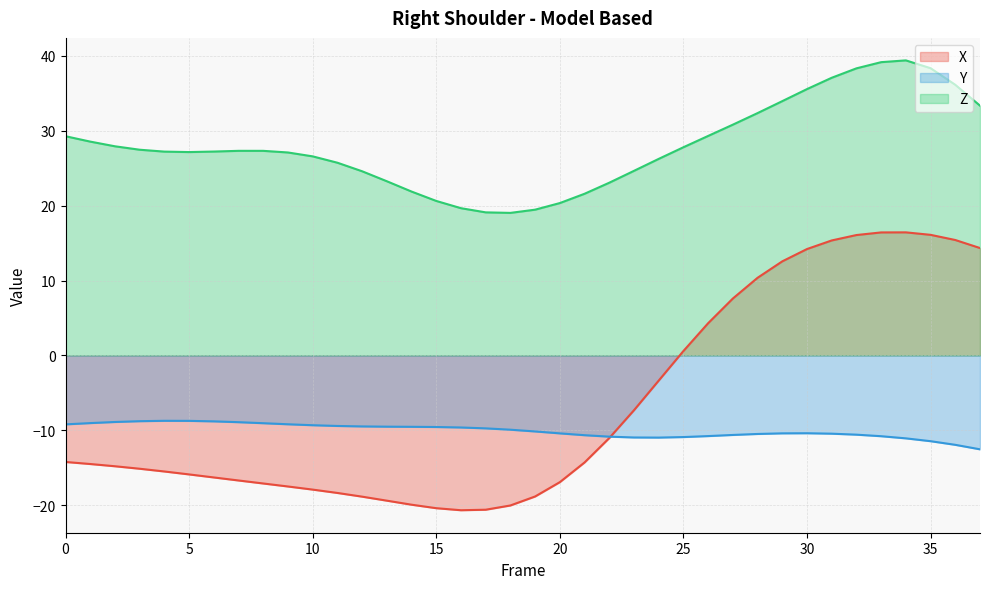

Which series has the largest range (max minus min)?

X